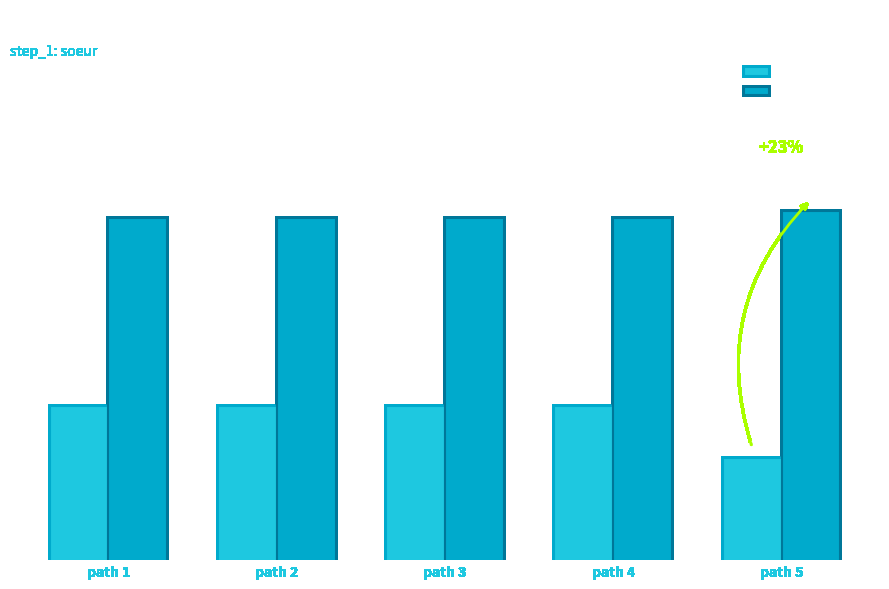

Which series has the largest total across all categories?

li_best_word